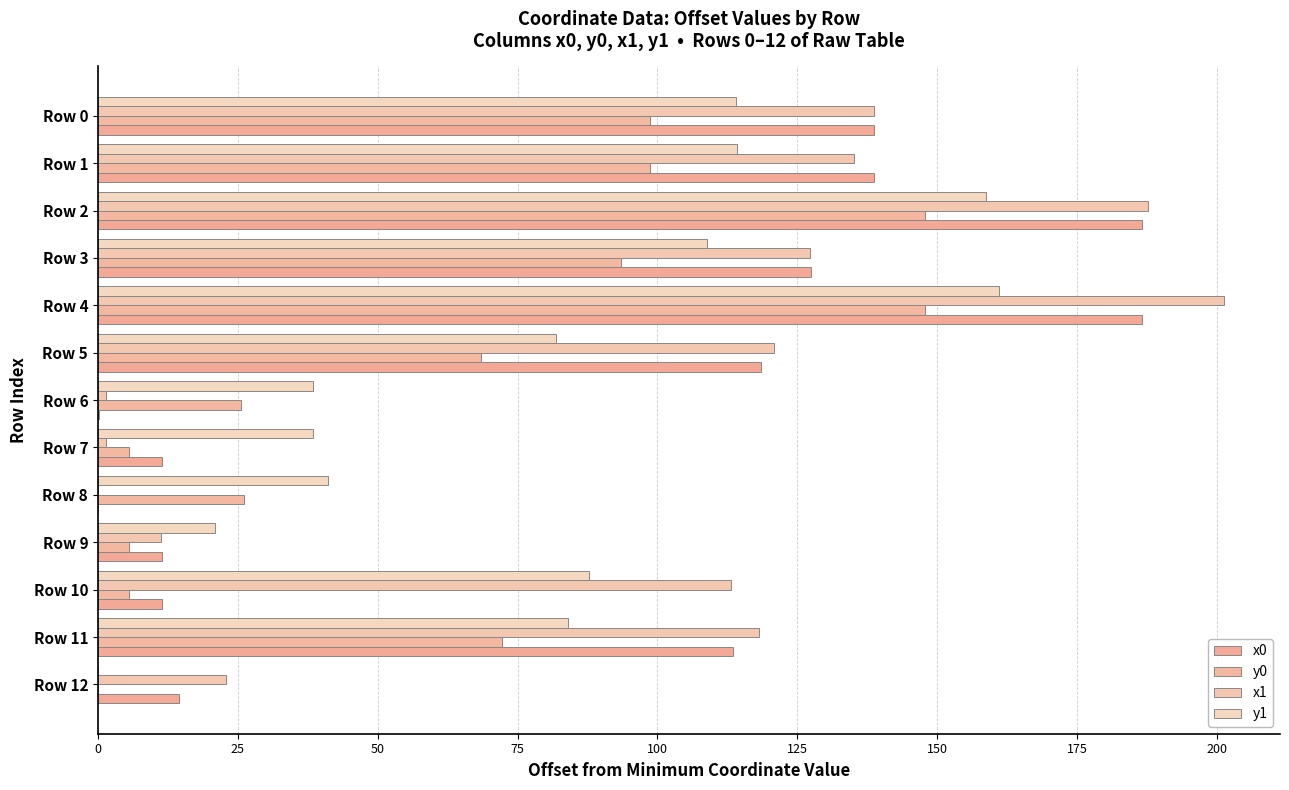

What are all the series names shown in the legend?

x0, y0, x1, y1